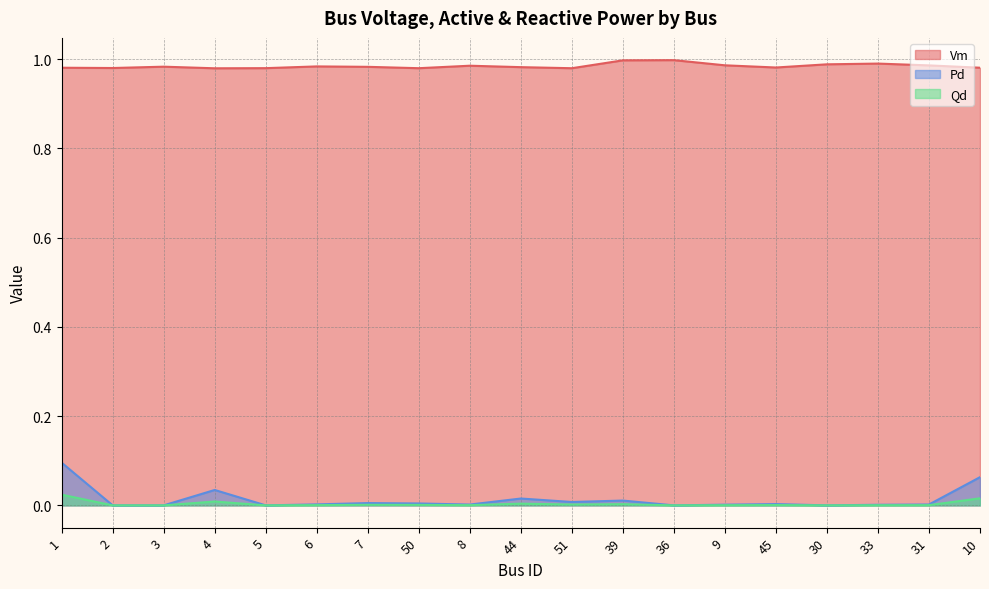

The Qd series shows 0.0 at 10. True or false?

True